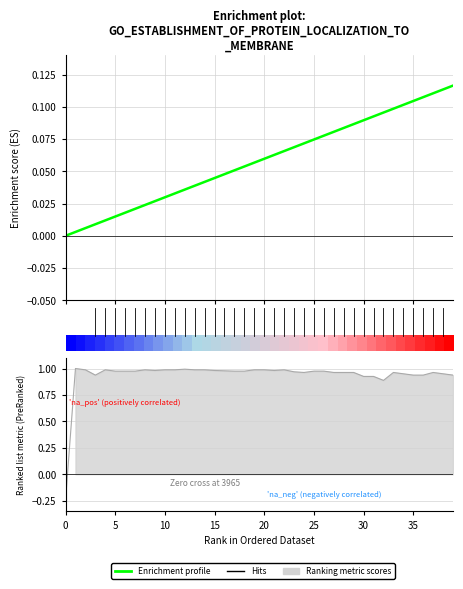

True or false: Enrichment profile has more than 2 interior local peaks.

False